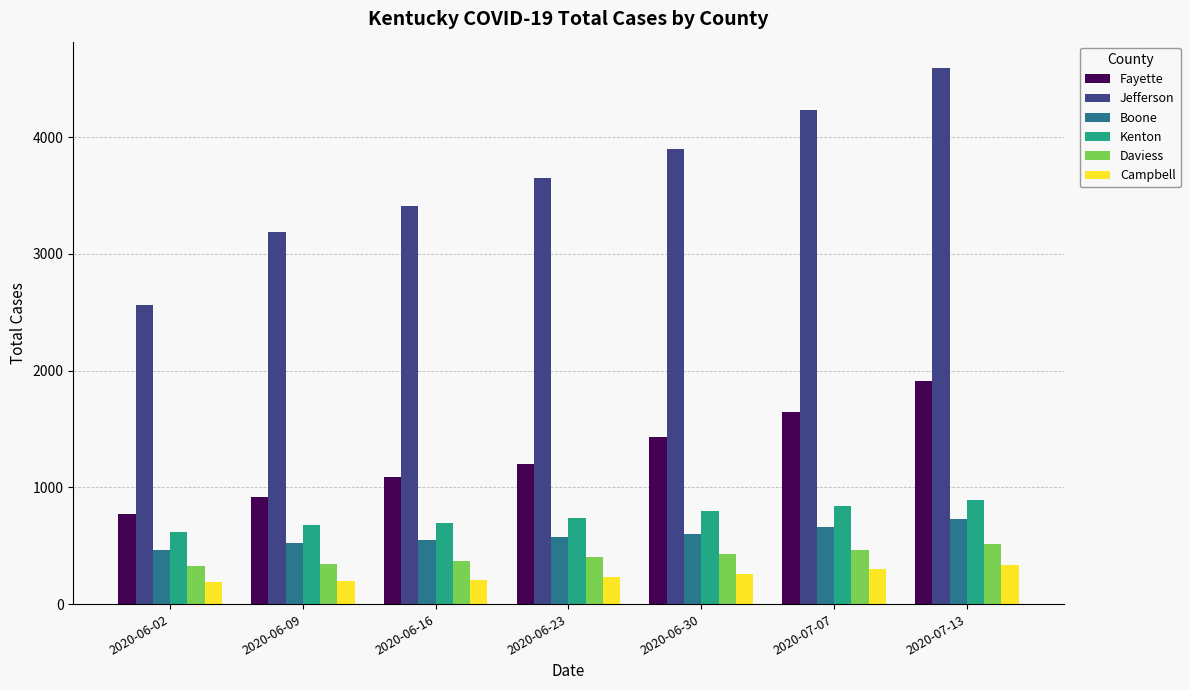

What is the average value of the Kenton series?

750